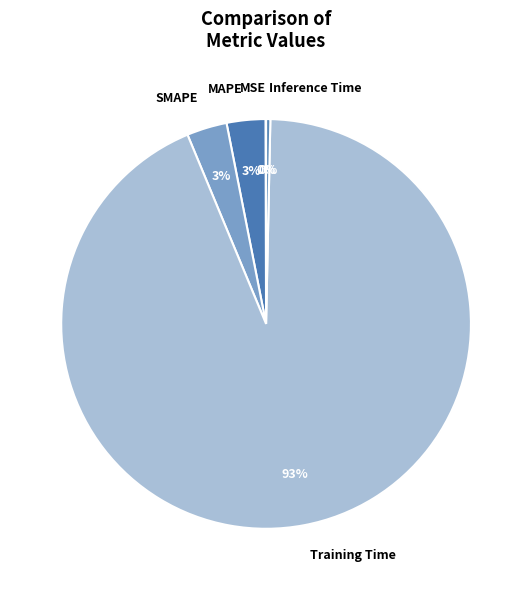

To the nearest percent, what is the difference between the Inference Time and SMAPE slice percentages?

3%